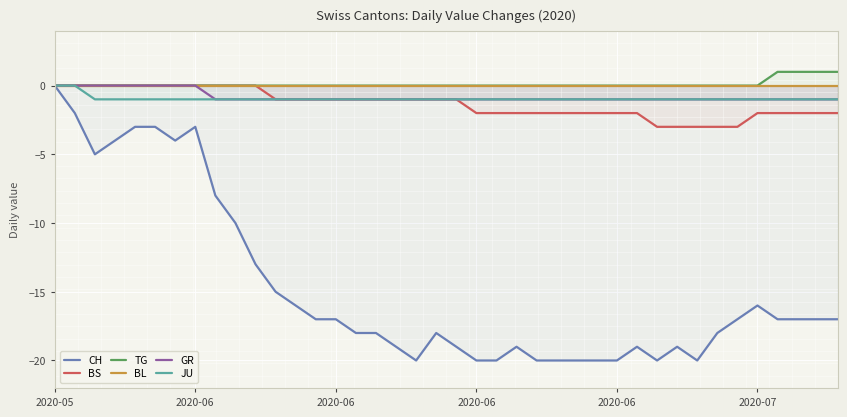

Between 34 and 16, which is larger?

34